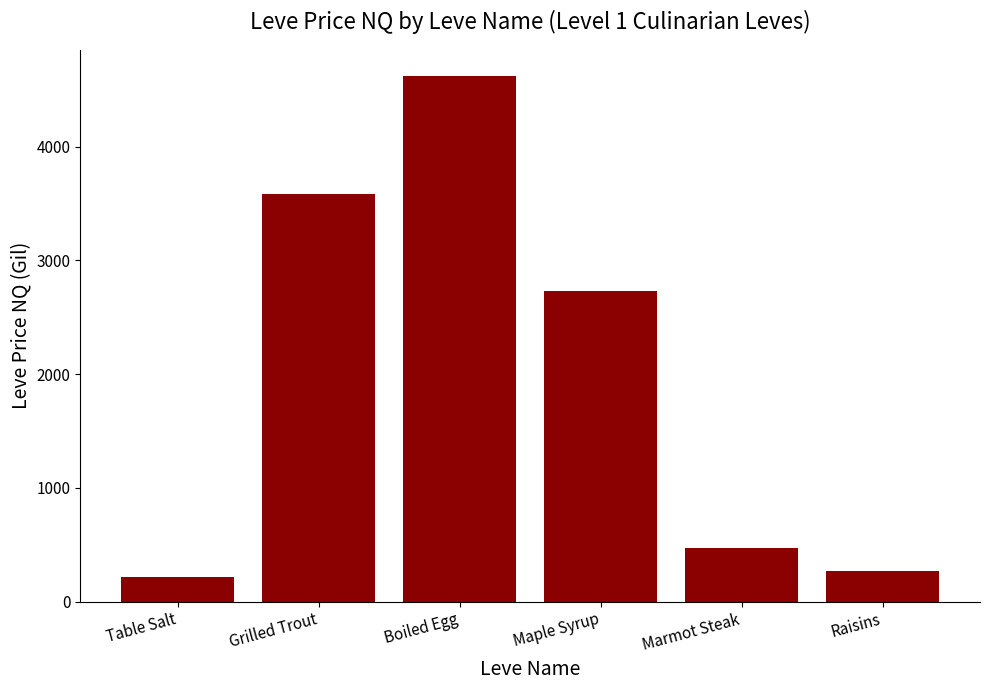

Reading left to right, list all the values displayed in this chart.

213.6	3582.9	4620.0	2731.8	466.8	267.0